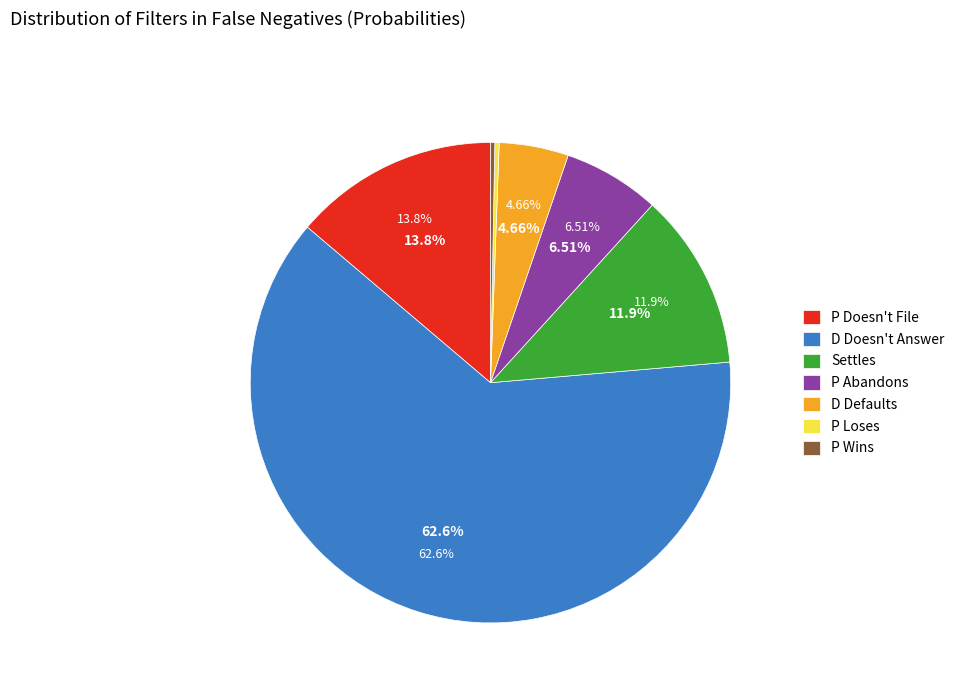

True or false: D Defaults accounts for 11% of the total.

False